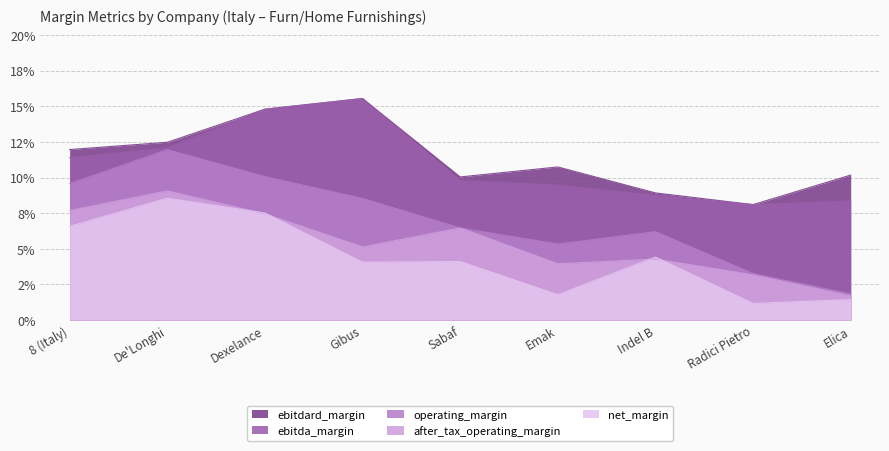

Where is ebitdard_margin nearest to the value 0?

Radici Pietro